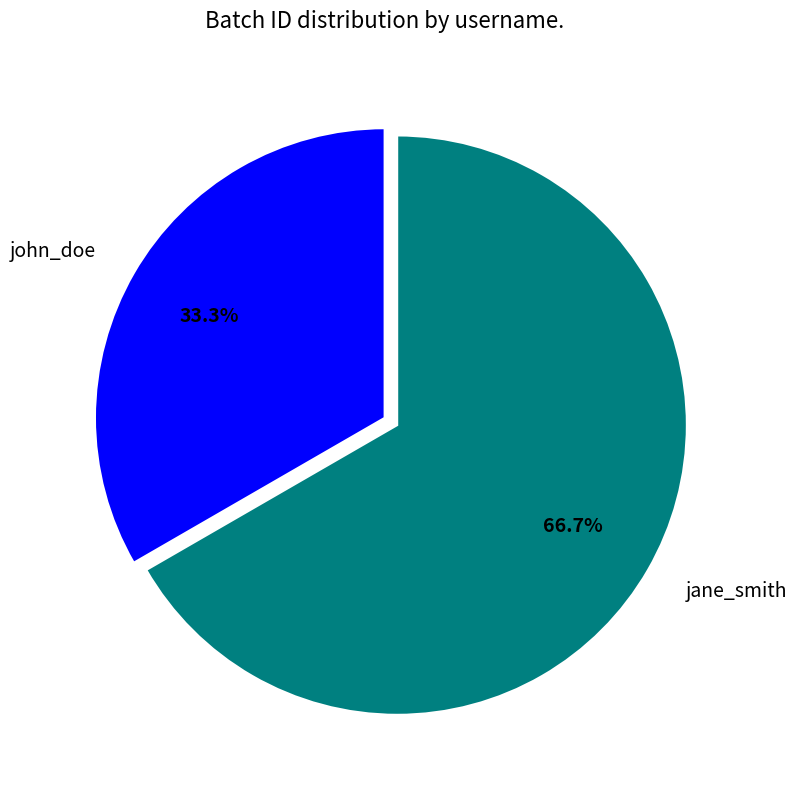

How many segments does this pie chart have?

2